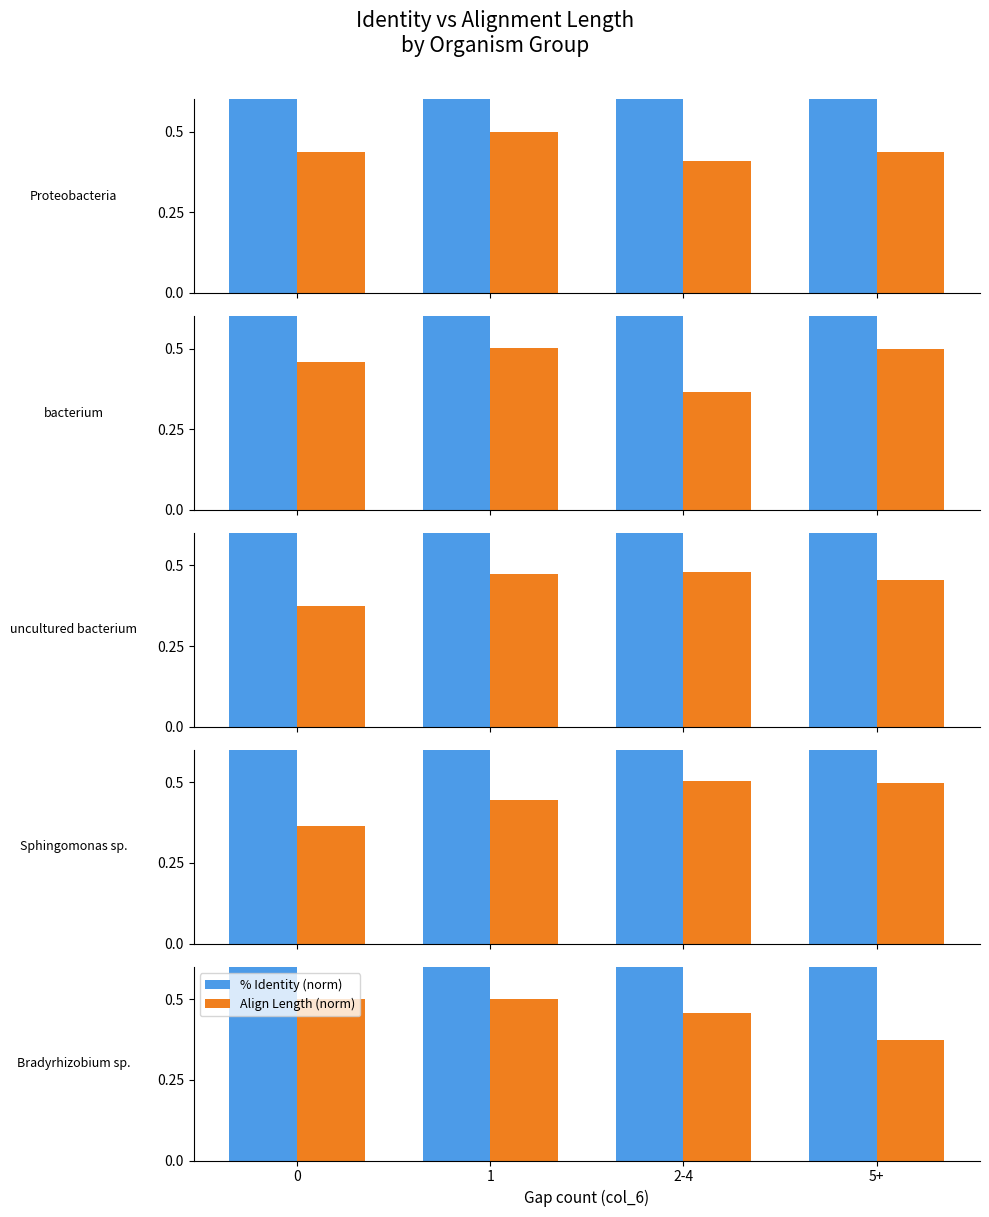

Which series has the largest range (max minus min)?

Align Length (norm)